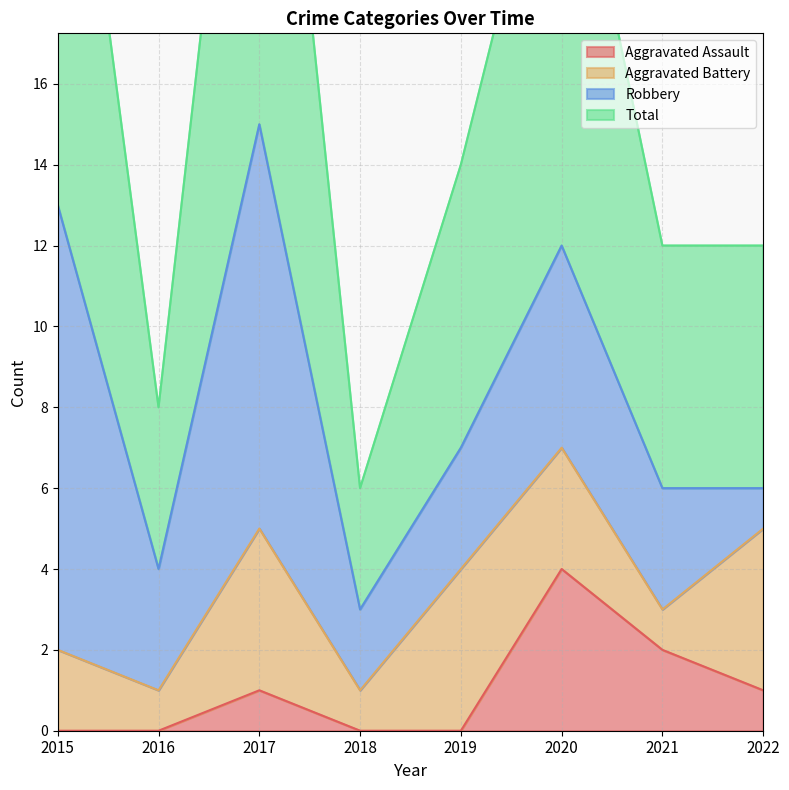

True or false: Aggravated Assault has a value of 0 at 2016.

True